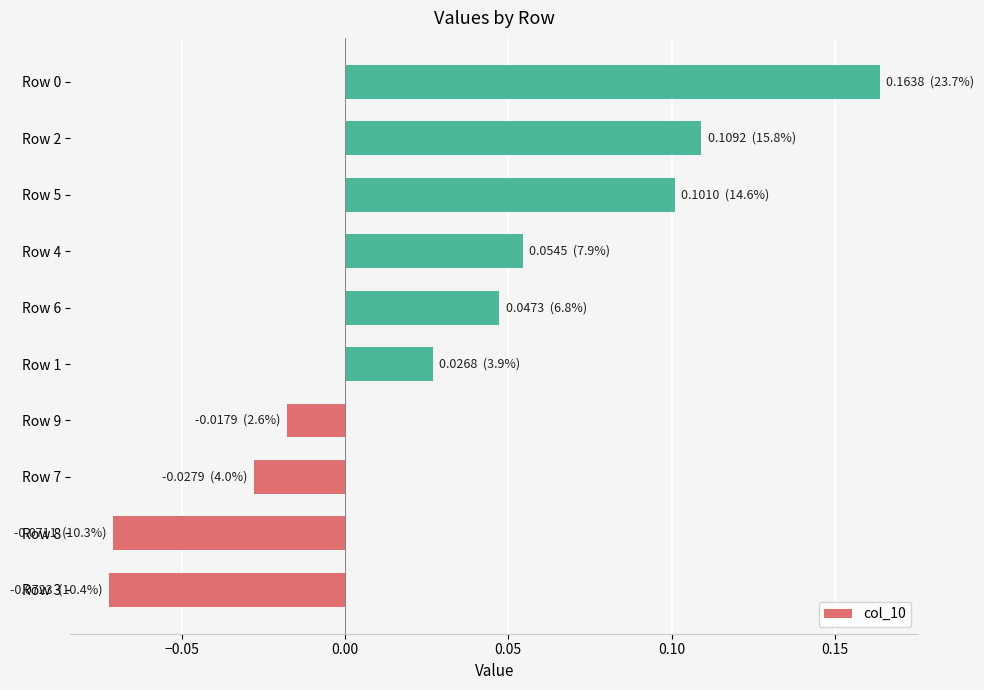

What is the sum of all values?

0.3